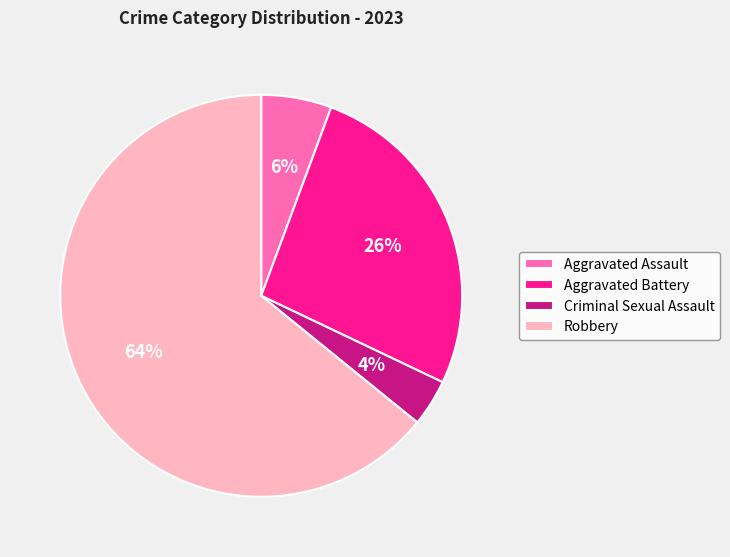

Combined, do Aggravated Assault and Criminal Sexual Assault account for over 50%?

No